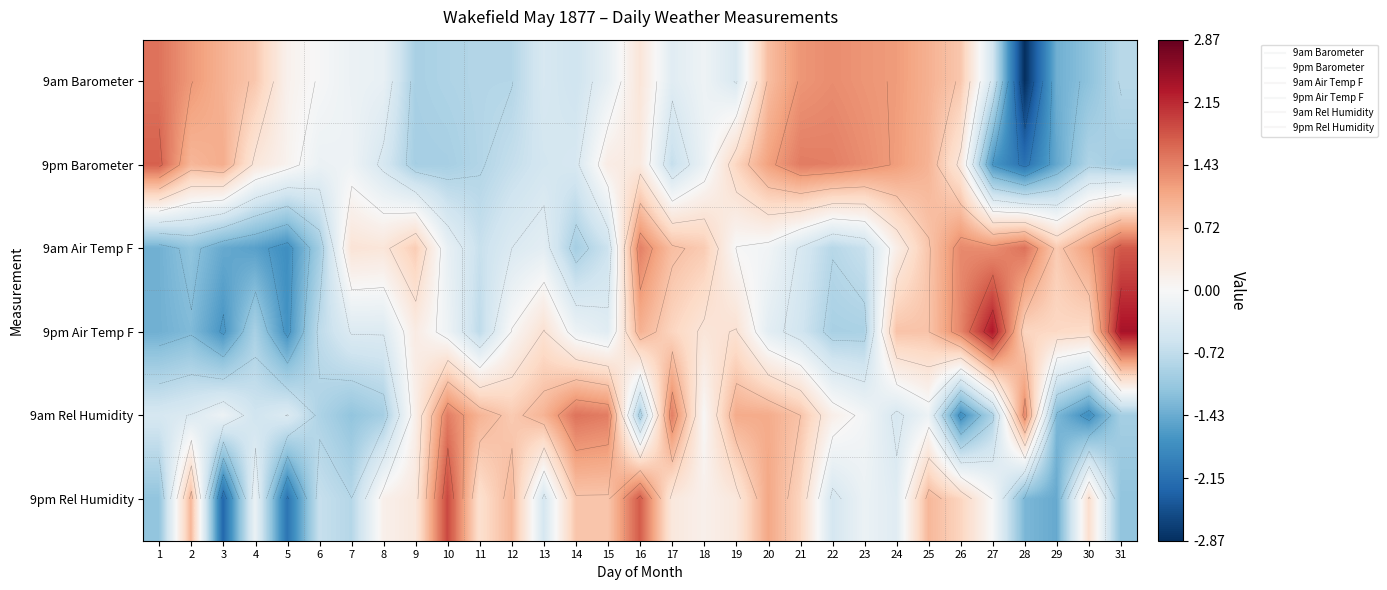

How many categories are shown in the chart?

31